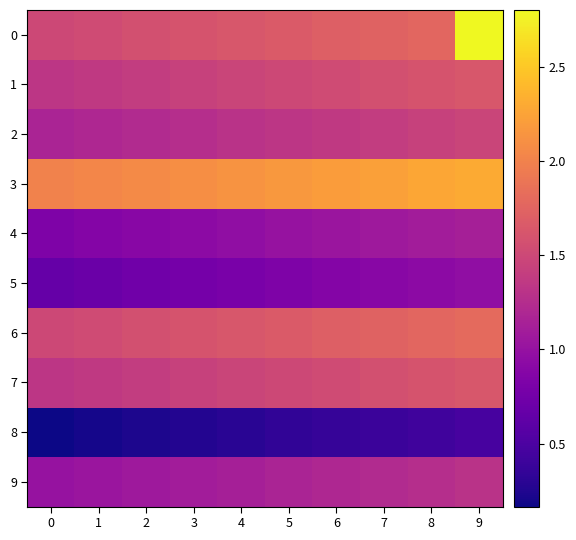

At which category is the sum across all series the highest?

9